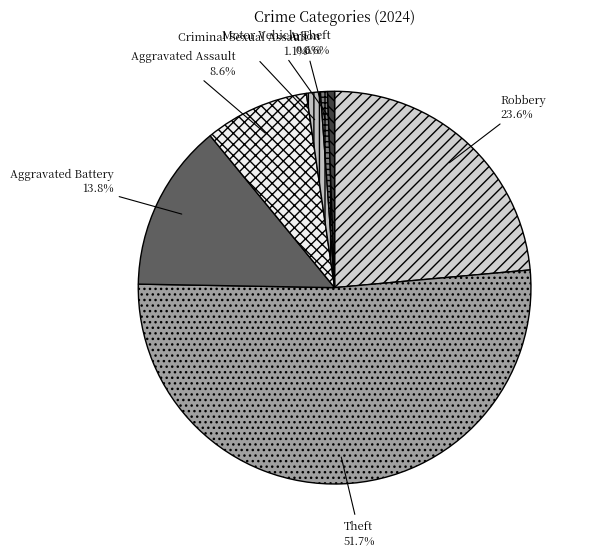

Count the number of slices in the pie.

7